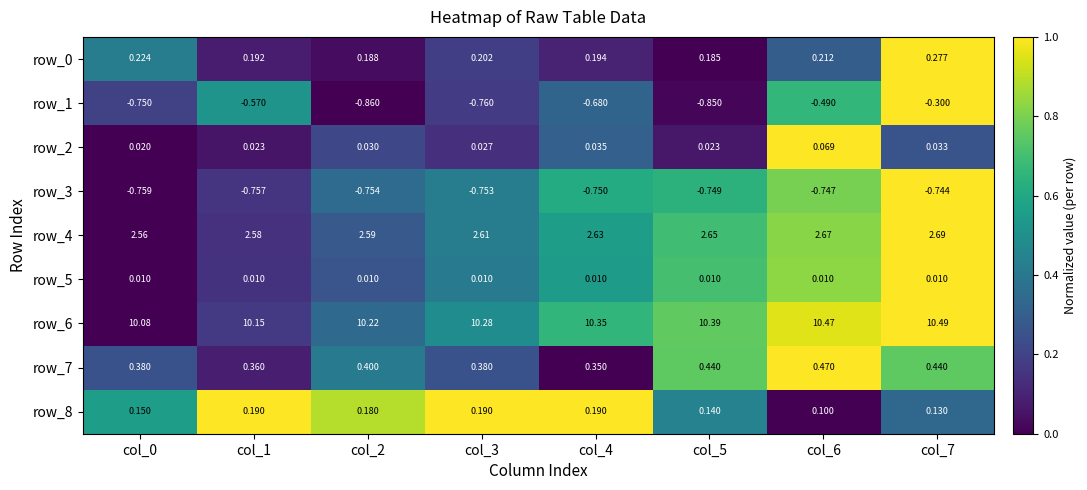

Which series has the widest spread of values?

row_1